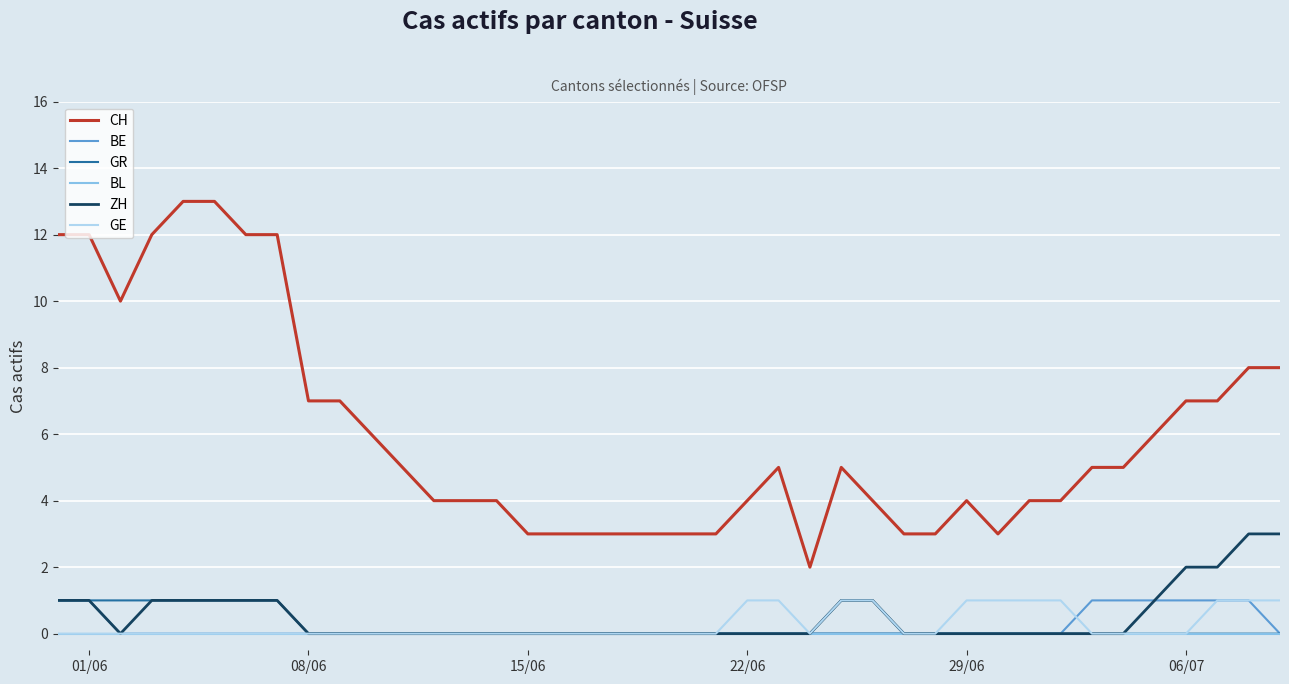

Reading left to right, extract all data points from this chart.

CH: 12	12	10	12	13	13	12	12	7	7	6	5	4	4	4	3	3	3	3	3	3	3	4	5	2	5	4	3	3	4	3	4	4	5	5	6	7	7	8	8
BE: 1	1	0	0	0	0	0	0	0	0	0	0	0	0	0	0	0	0	0	0	0	0	0	0	0	0	0	0	0	0	0	0	0	1	1	1	1	1	1	0
GR: 1	1	1	1	1	1	1	1	0	0	0	0	0	0	0	0	0	0	0	0	0	0	0	0	0	0	0	0	0	0	0	0	0	0	0	0	0	0	0	0
BL: 0	0	0	0	0	0	0	0	0	0	0	0	0	0	0	0	0	0	0	0	0	0	0	0	0	0	0	0	0	0	0	0	0	0	0	0	0	0	0	0
ZH: 1	1	0	1	1	1	1	1	0	0	0	0	0	0	0	0	0	0	0	0	0	0	0	0	0	1	1	0	0	0	0	0	0	0	0	1	2	2	3	3
GE: 0	0	0	0	0	0	0	0	0	0	0	0	0	0	0	0	0	0	0	0	0	0	1	1	0	1	1	0	0	1	1	1	1	0	0	0	0	1	1	1